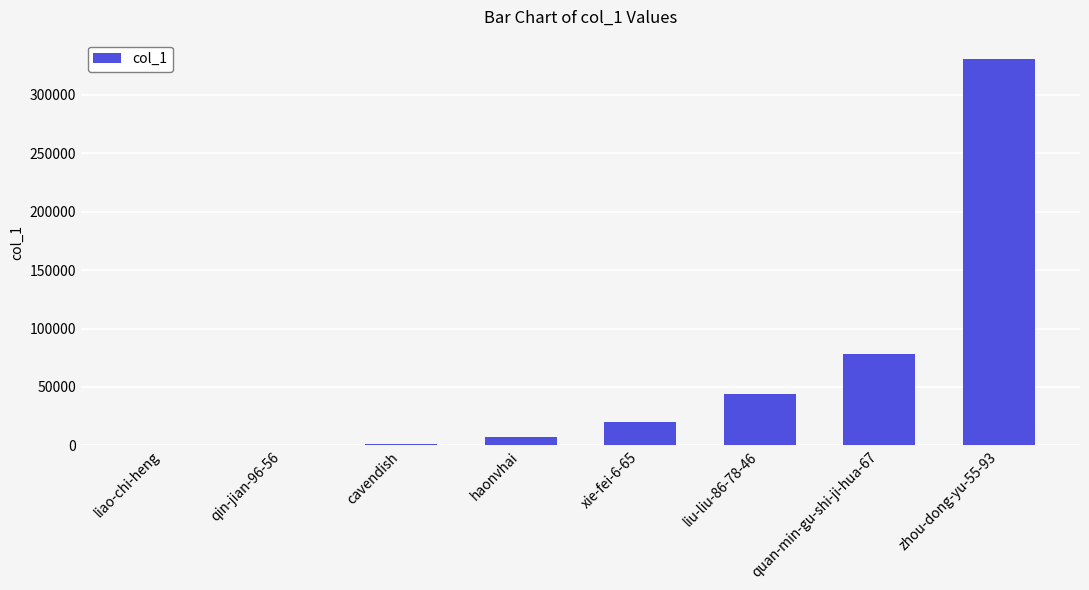

Does the chart contain stacked bars?

No